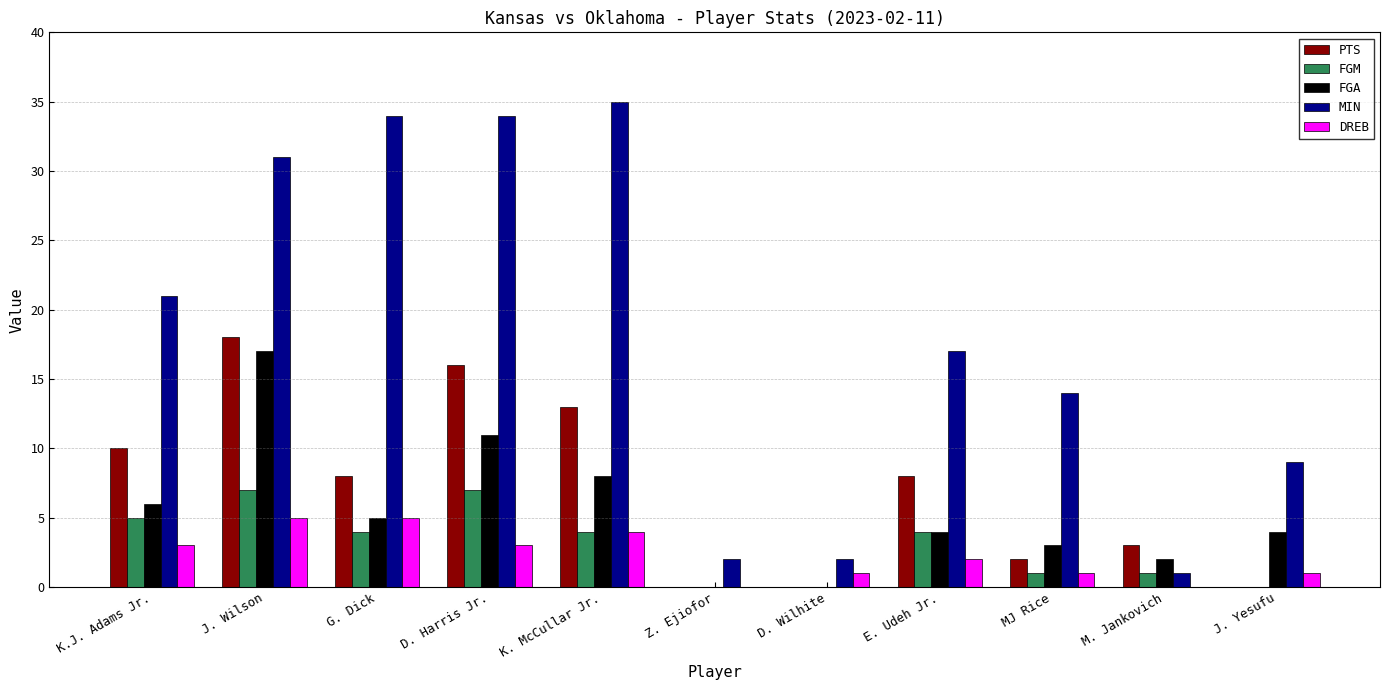

What is the maximum value shown in the chart?

35